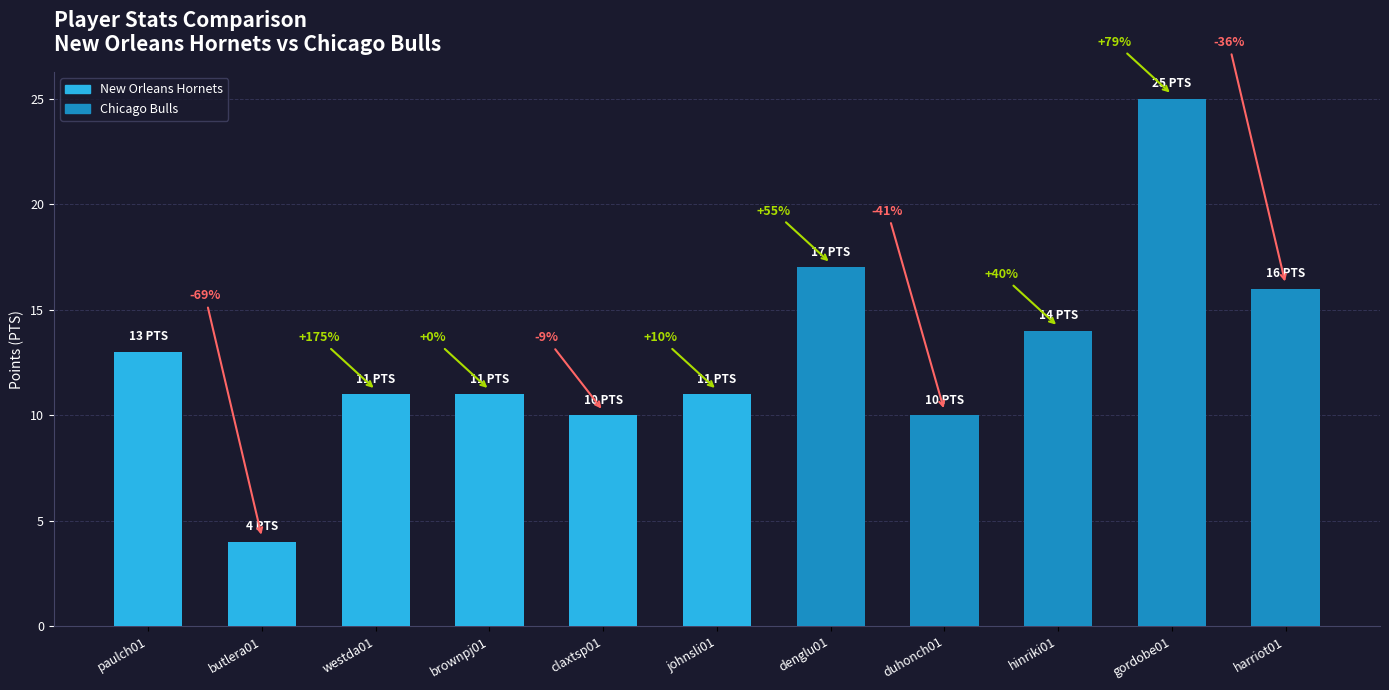

Are the bars horizontal?

No